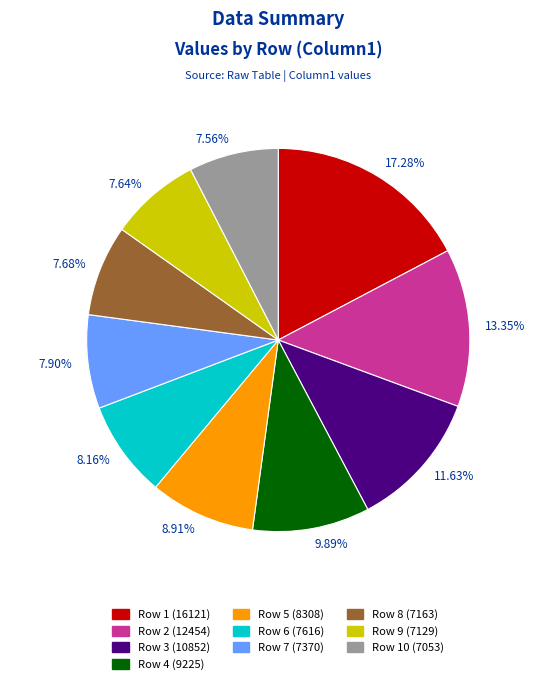

Does 7.90% represent more than half of the total?

No